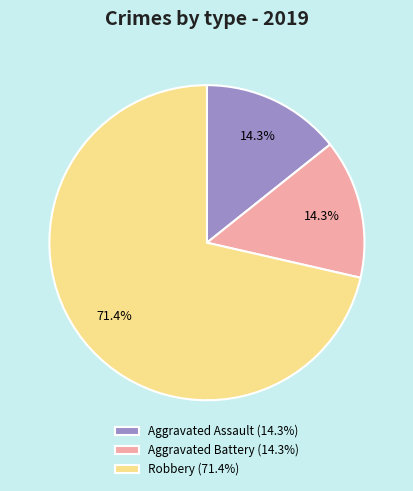

Which slice is the largest?

Robbery